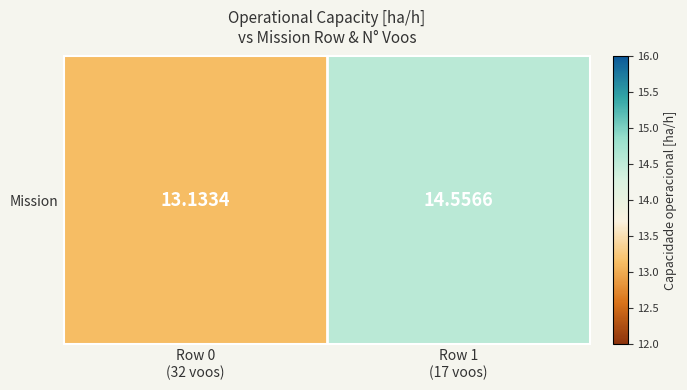

Reading left to right, list all the values displayed in this chart.

0: N° Voos=32.0	Capacidade operacional [ha/h]=13.1
1: N° Voos=17.0	Capacidade operacional [ha/h]=14.6